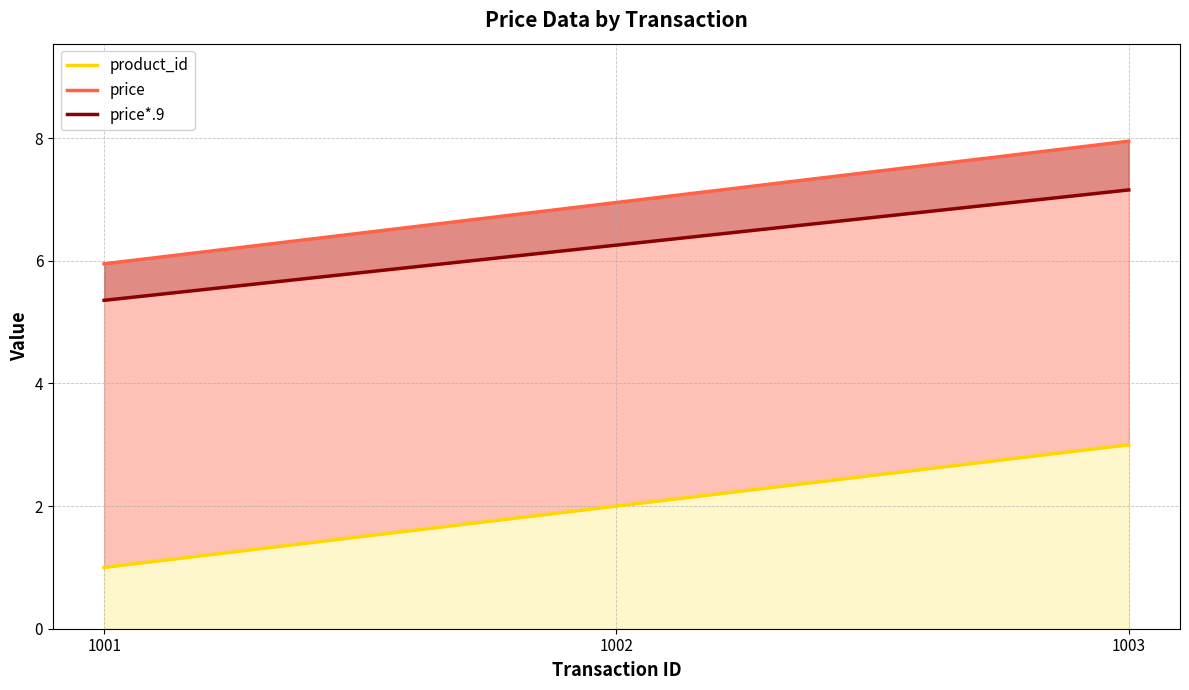

What is the value of the price point at the 3rd from the left?

8.0